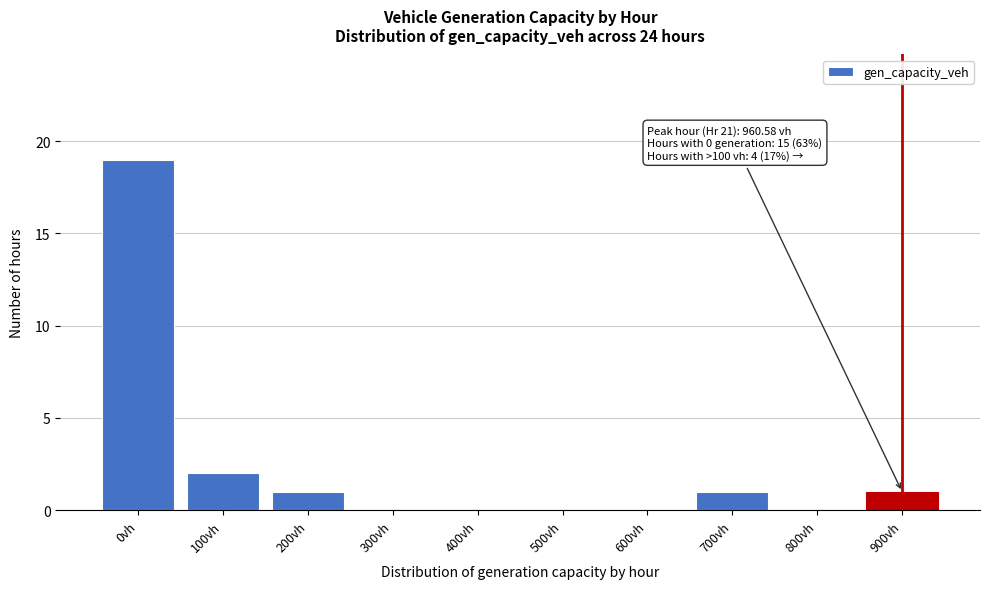

Reading left to right, extract all data points from this chart.

0vh=19	100vh=2	200vh=1	300vh=0	400vh=0	500vh=0	600vh=0	700vh=1	800vh=0	900vh=1